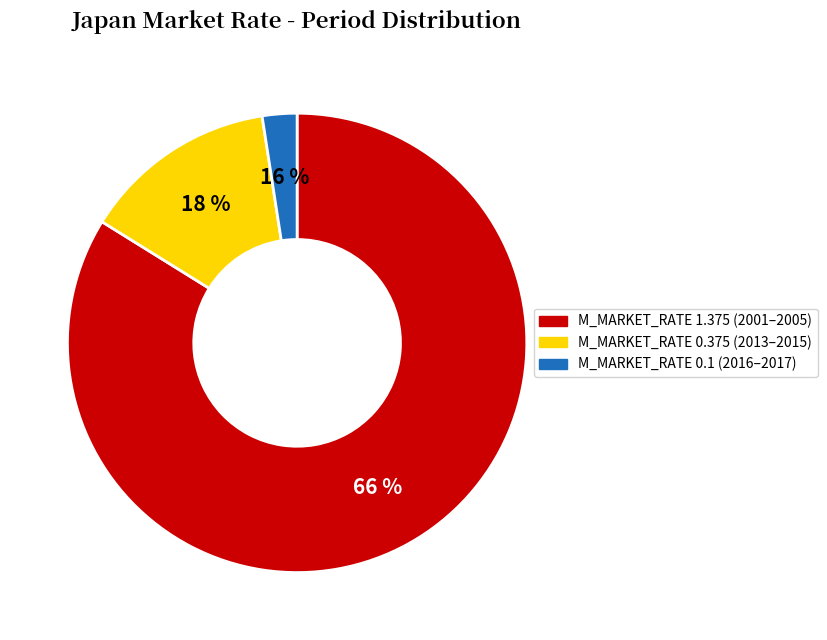

Is 2004 the majority of the pie?

No